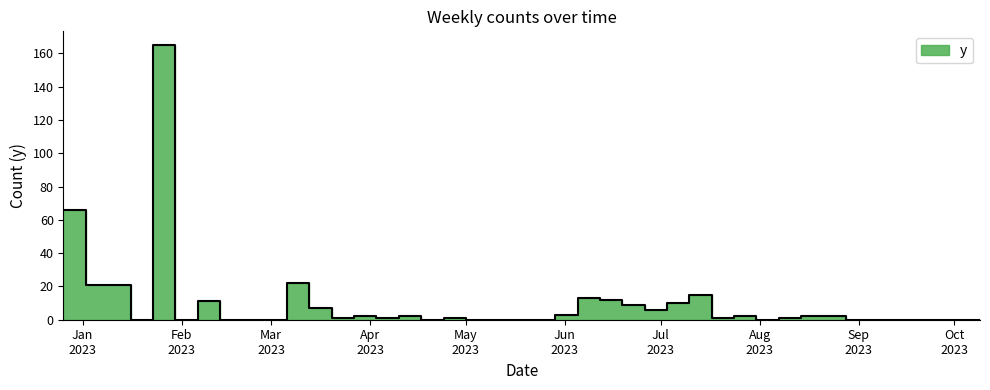

Which has a higher value, 2023-07-17 or 2023-02-06?

2023-02-06